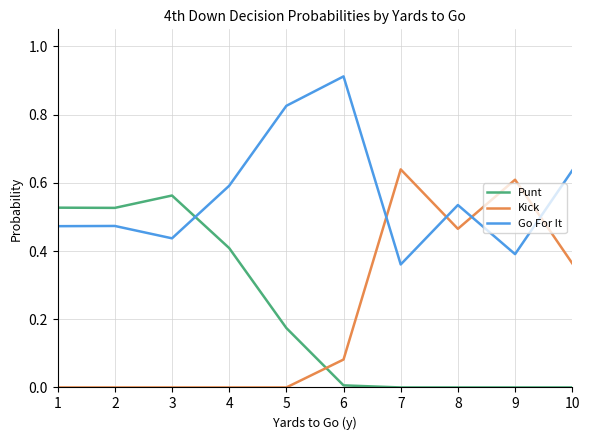

After their last crossing, which series has the higher values: Kick or Punt?

Kick